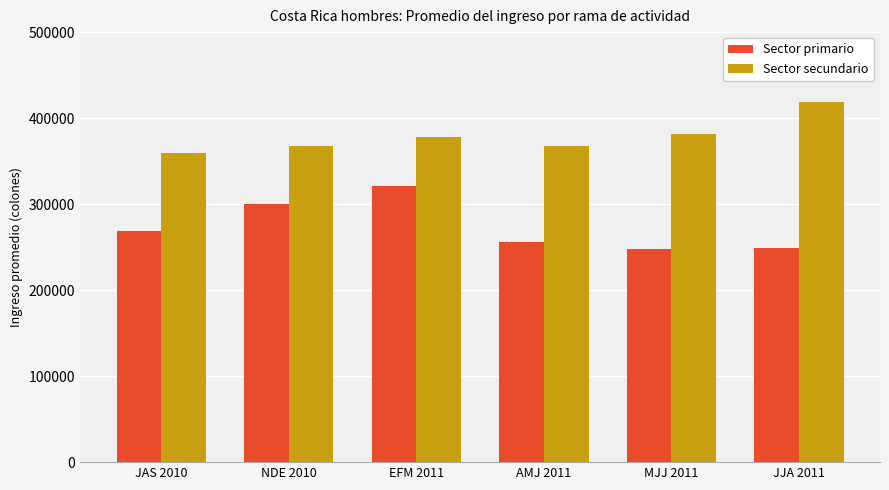

What is the minimum value shown in the chart?

247471